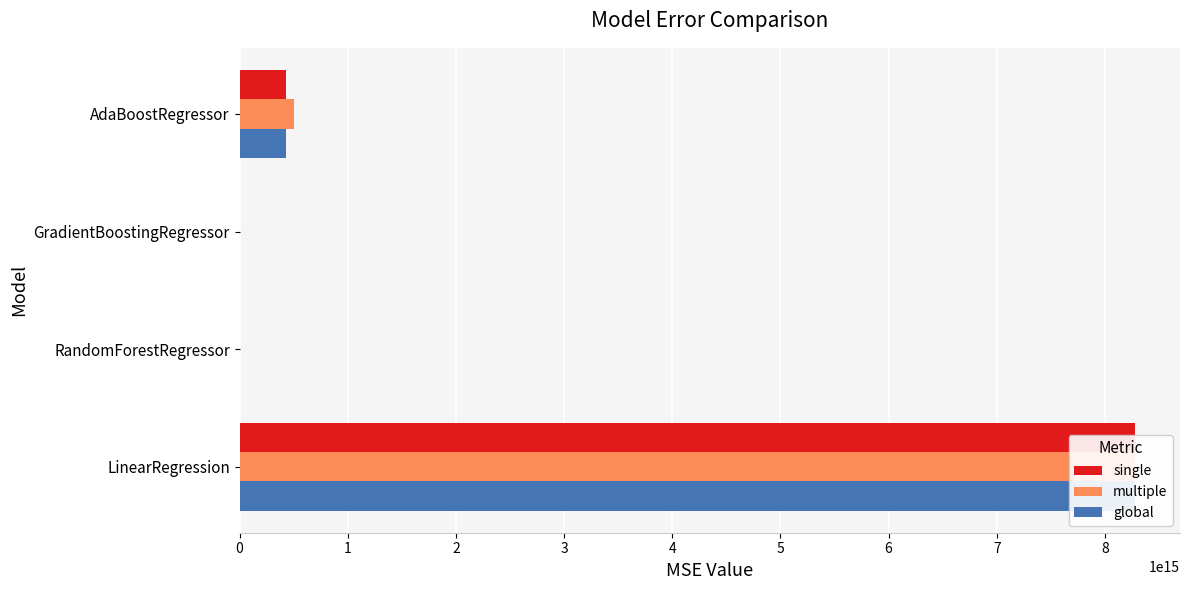

Which series changed the most between RandomForestRegressor and GradientBoostingRegressor?

global